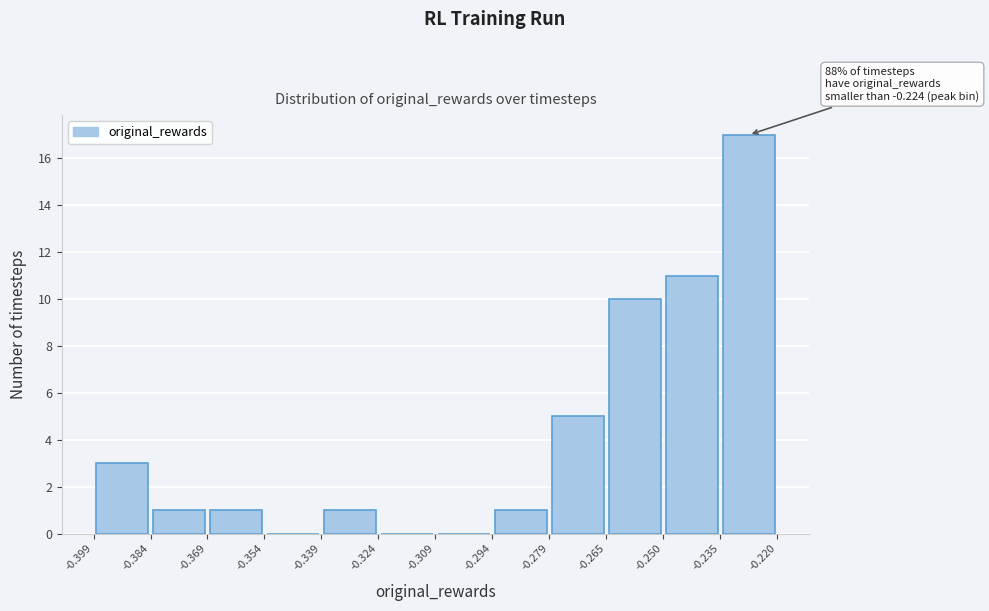

Over which range of the x-axis is the bar tallest?

-0.235 to -0.220